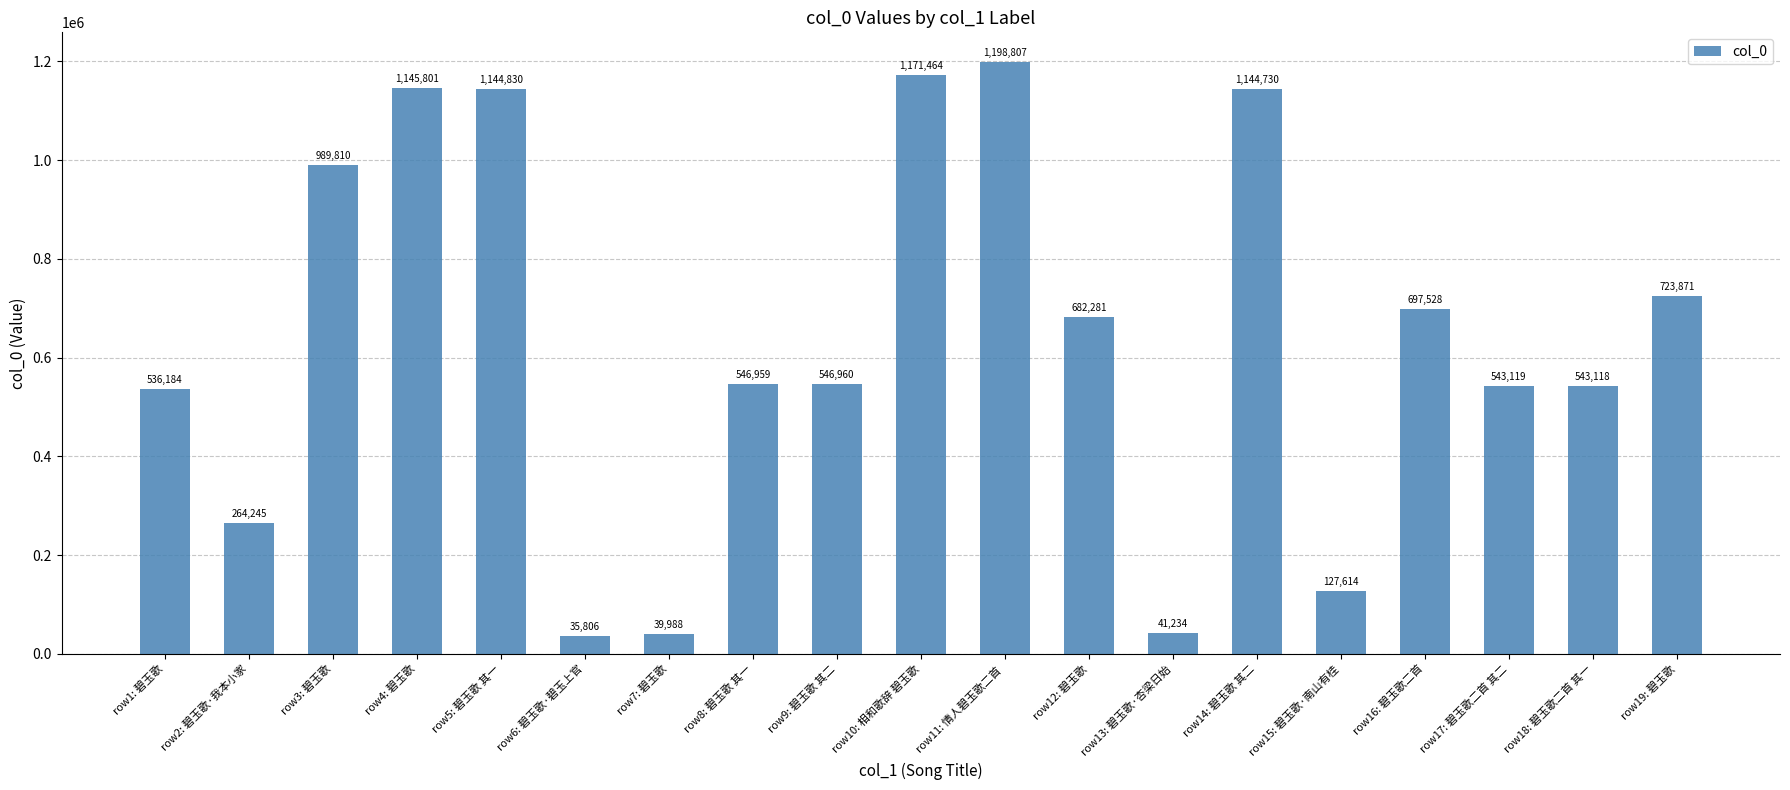

List the labels in order of value, largest first.

row11: 情人碧玉歌二首 , row10: 相和歌辞 碧玉歌, row4: 碧玉歌, row5: 碧玉歌 其一, row14: 碧玉歌 其二, row3: 碧玉歌, row19: 碧玉歌, row16: 碧玉歌二首, row12: 碧玉歌, row9: 碧玉歌 其二, row8: 碧玉歌 其一, row17: 碧玉歌二首 其二, row18: 碧玉歌二首 其一, row1: 碧玉歌, row2: 碧玉歌·我本小家, row15: 碧玉歌·南山有桂, row13: 碧玉歌·杏梁日始, row7: 碧玉歌, row6: 碧玉歌·碧玉上官